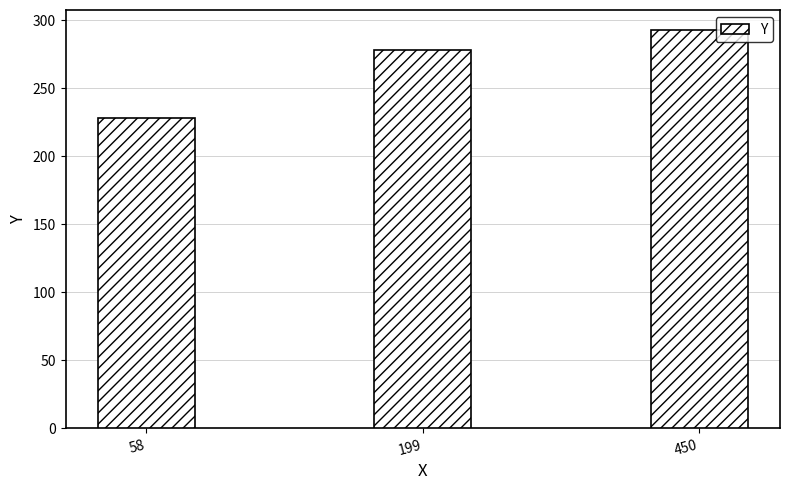

What is the sum of all values?

799